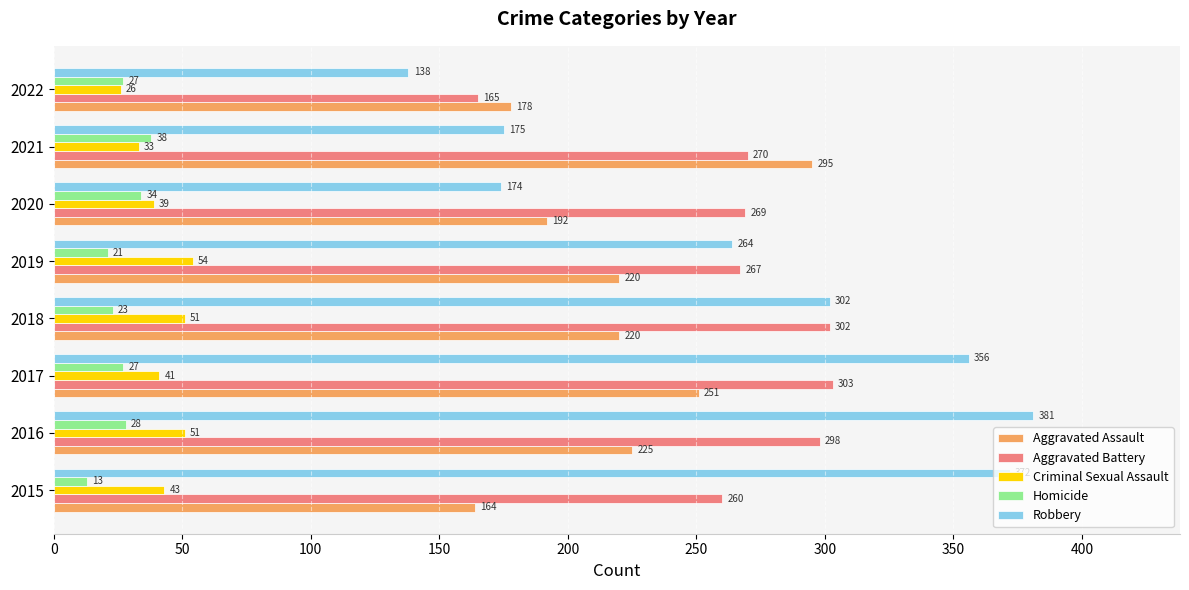

Which series has the largest total across all categories?

Robbery